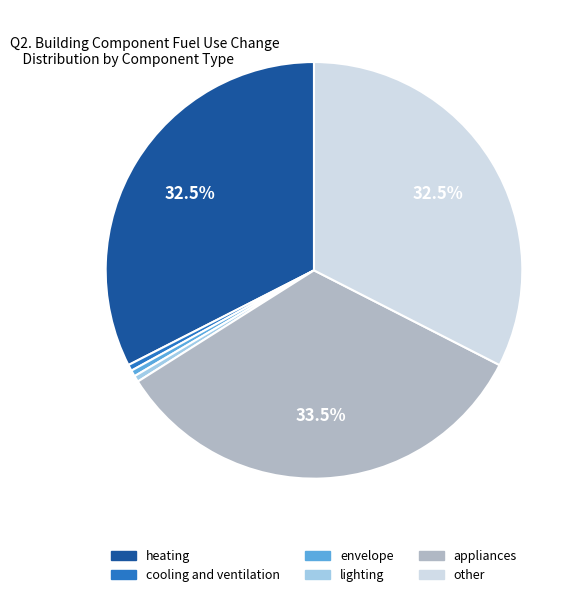

The other slice represents 33% of the pie. True or false?

True